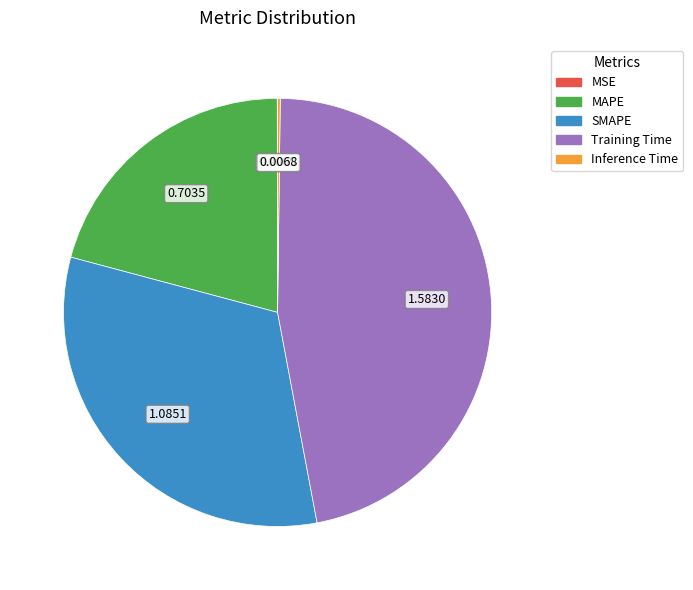

Which category has the biggest portion of the pie?

Training Time